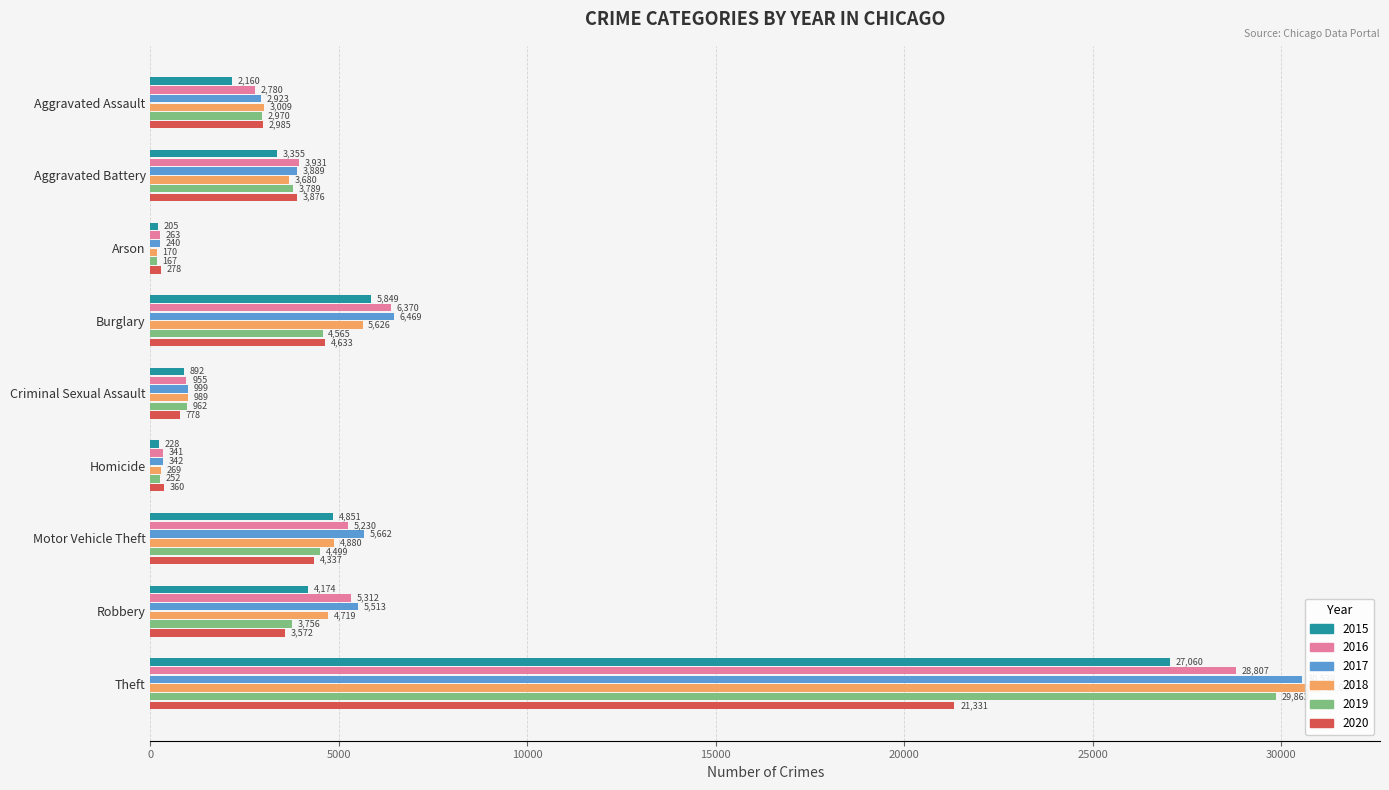

What is the spread (max minus min) of values at Theft?

9736